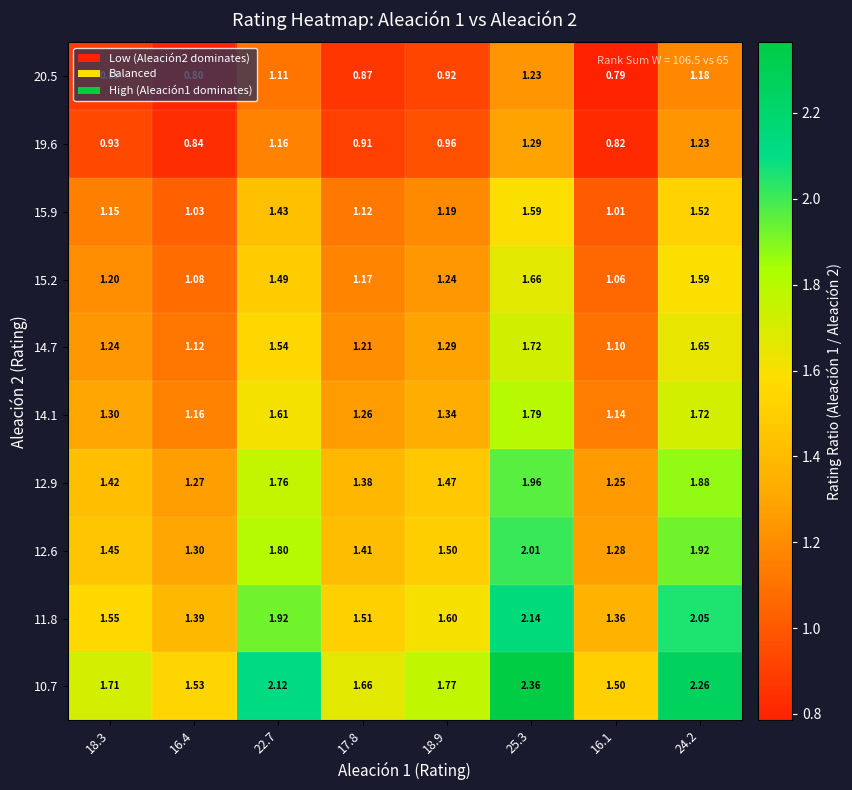

Is the value of 15.9 at 22.7 greater than the value of 19.6 at 16.1?

Yes